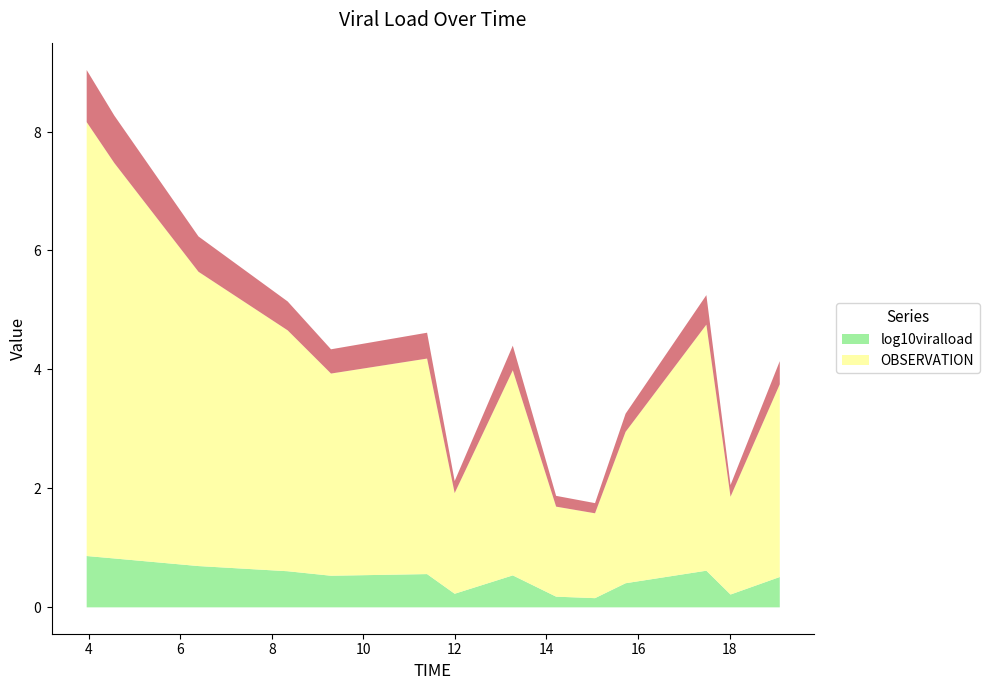

True or false: OBSERVATION and log10viralload cross at least once.

False